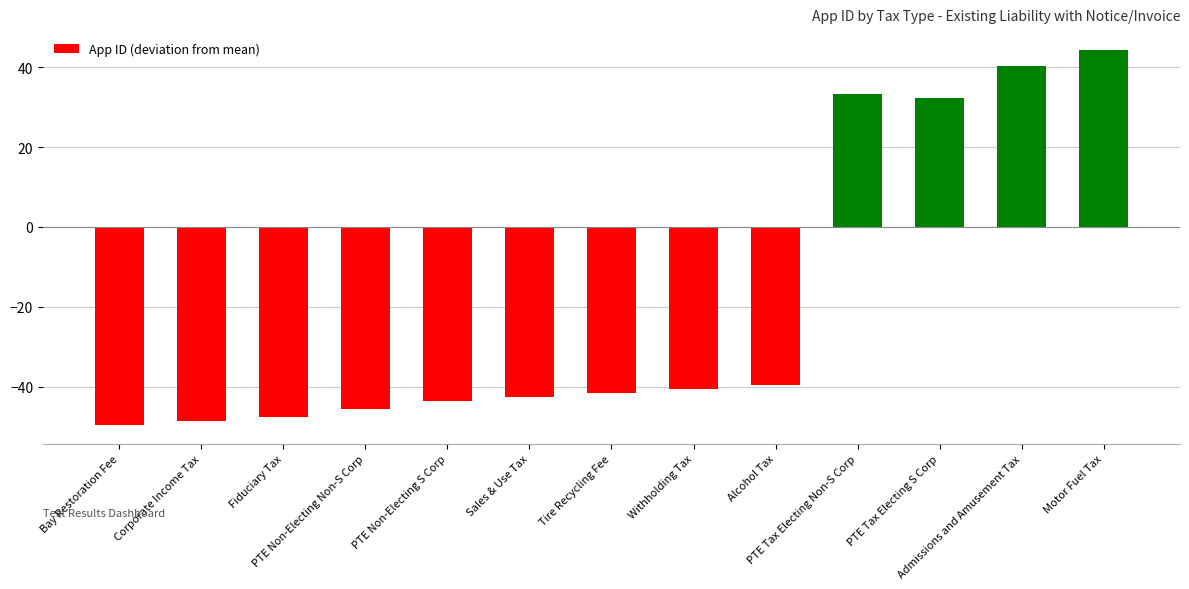

How many series are shown in this chart?

1